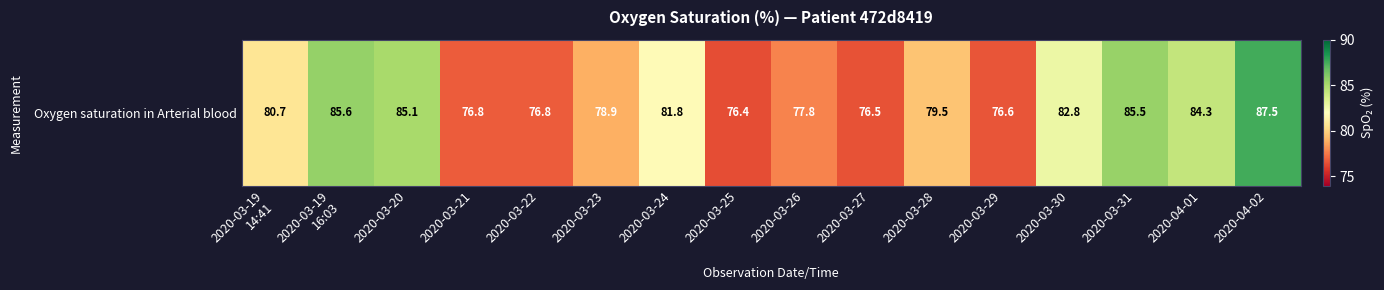

Reading left to right, transcribe all the data shown in this chart.

2020-03-19
14:41=80.7	2020-03-19
16:03=85.6	2020-03-20=85.1	2020-03-21=76.8	2020-03-22=76.8	2020-03-23=78.9	2020-03-24=81.8	2020-03-25=76.4	2020-03-26=77.8	2020-03-27=76.5	2020-03-28=79.5	2020-03-29=76.6	2020-03-30=82.8	2020-03-31=85.5	2020-04-01=84.3	2020-04-02=87.5